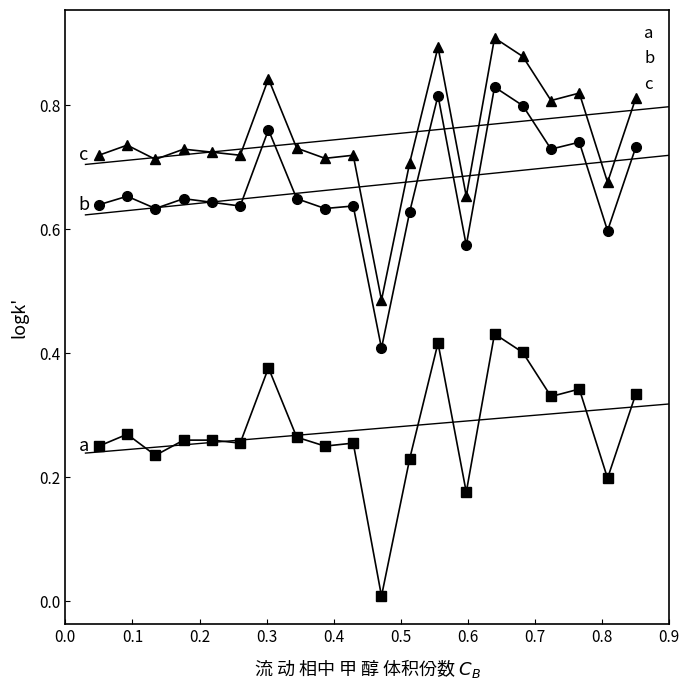

True or false: a and c intersect in this chart.

False